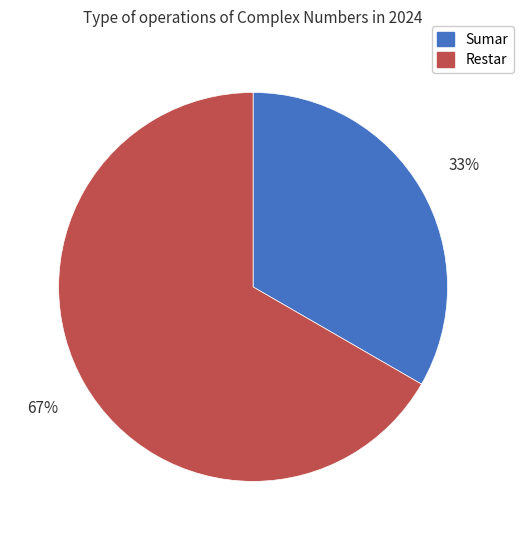

Combined, do Restar and Sumar account for over 50%?

Yes